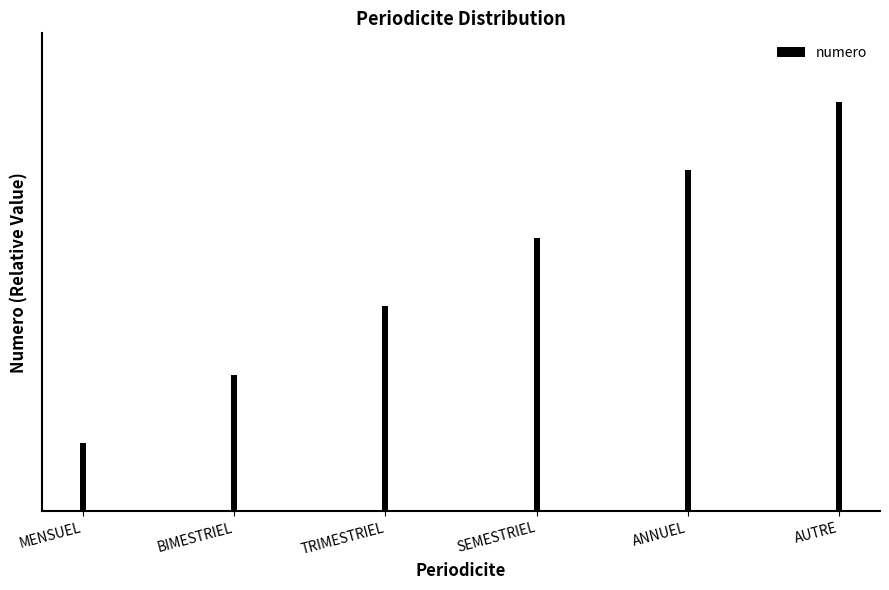

What is the sum of the values at MENSUEL and BIMESTRIEL?

3